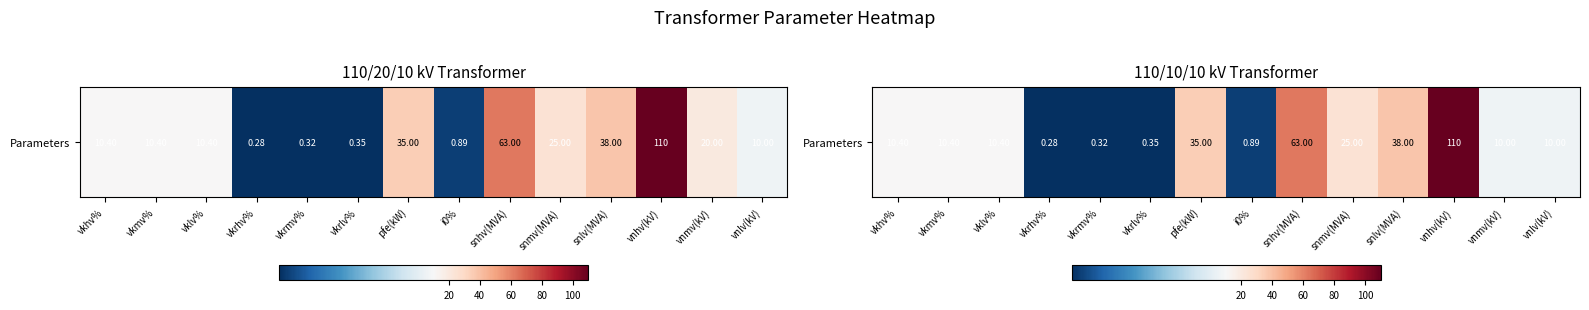

What is the average value?

23.1